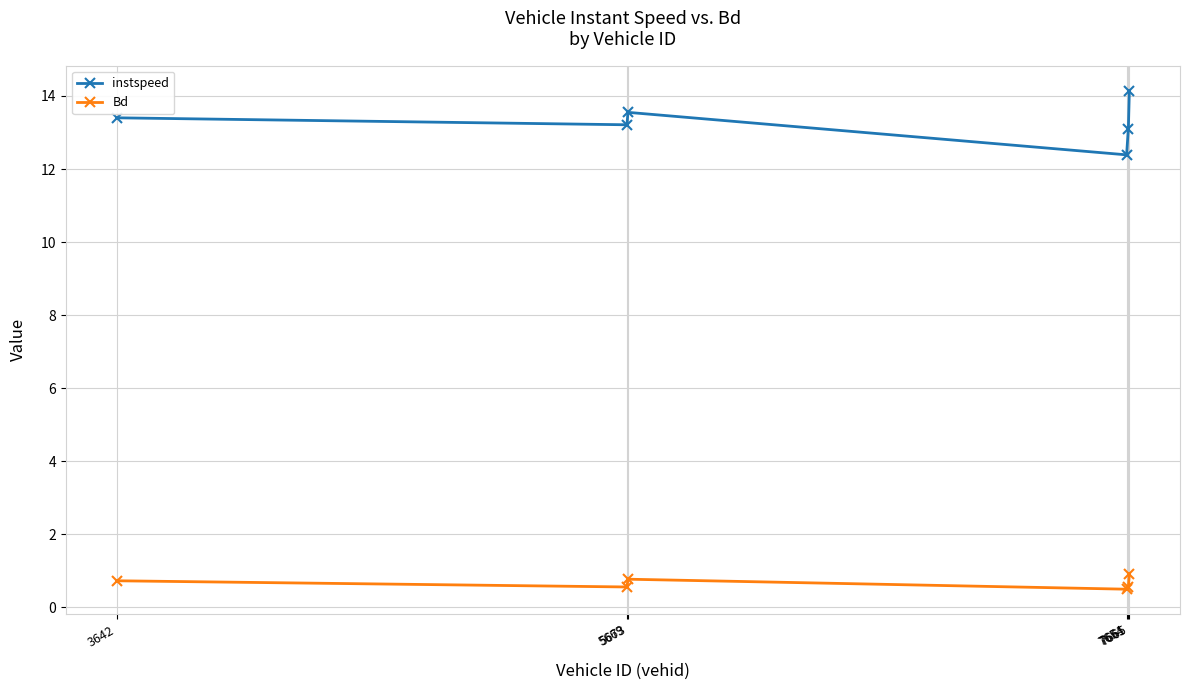

What is the maximum value shown in the chart?

14.1